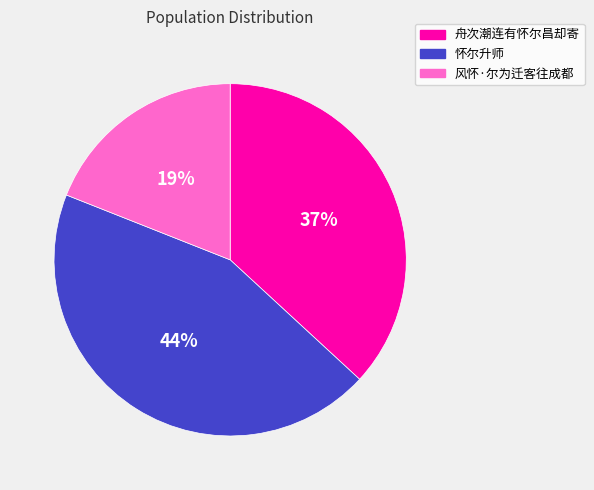

To the nearest percent, what percentage of the pie is 怀尔升师?

44%